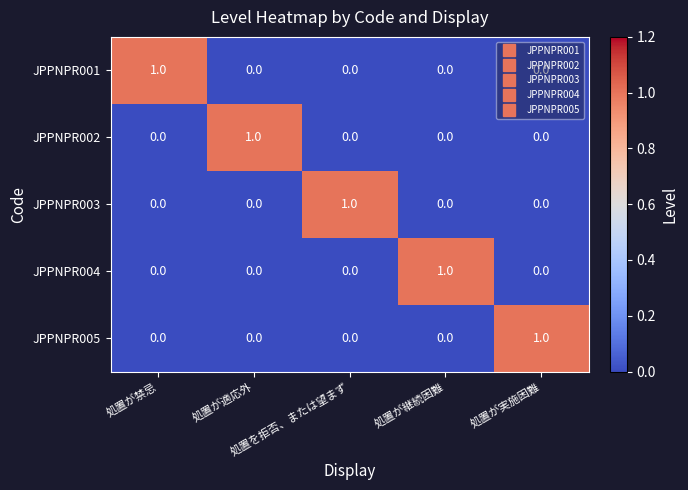

How many JPPNPR005 values are between 0 and 1?

5